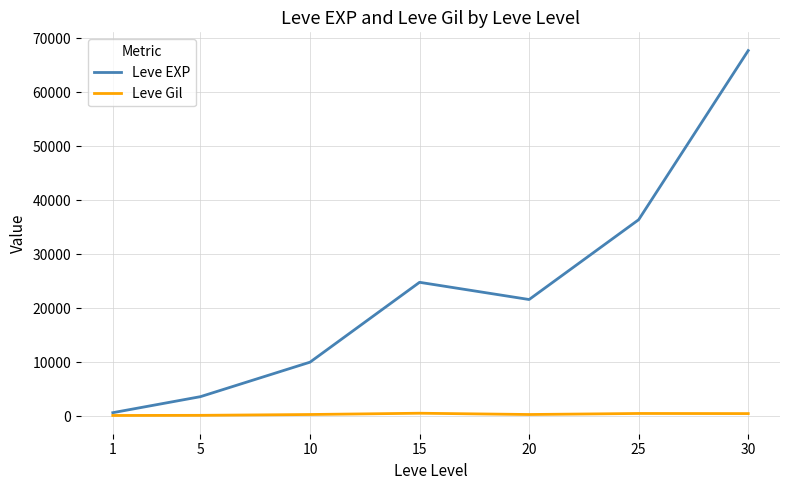

The value of Leve EXP at 15 is 14499. True or false?

False